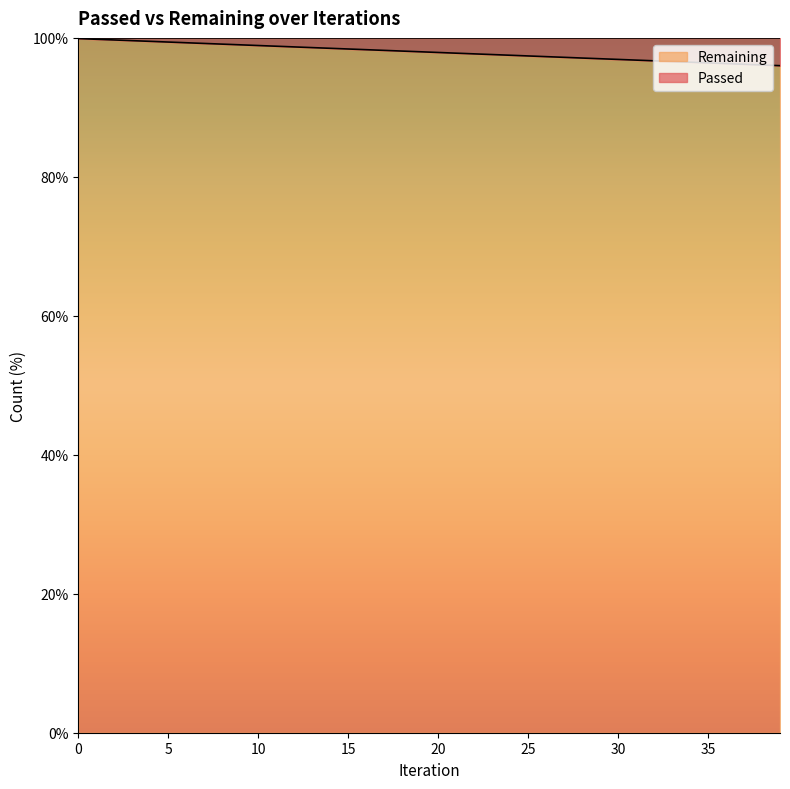

What is the change in value from 14 to 16?

-0.2